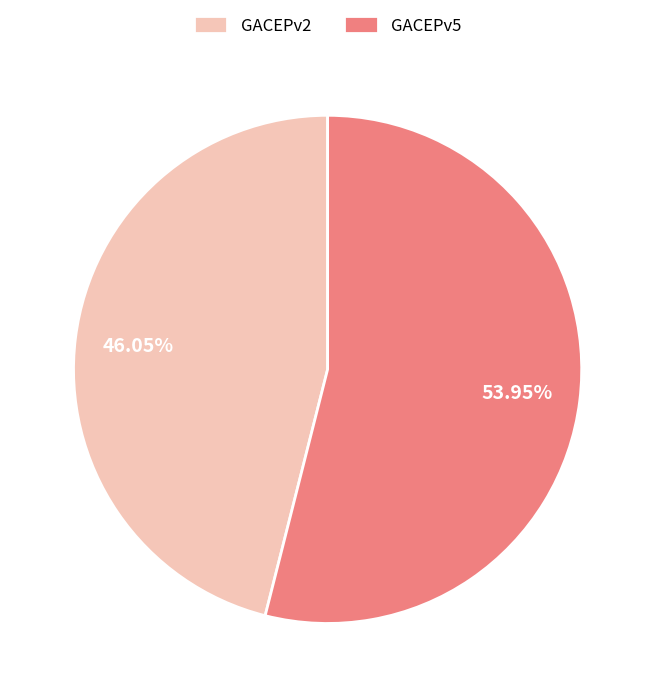

To the nearest percent, what is the average slice percentage?

50%